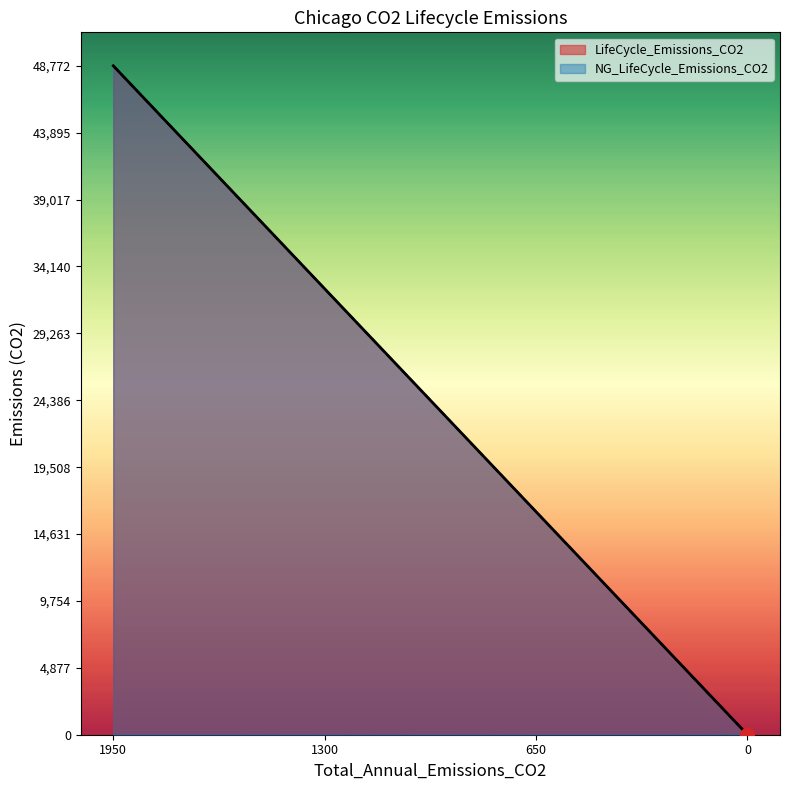

True or false: NG_LifeCycle_Emissions_CO2 has more than 1 points higher than both neighbors.

False